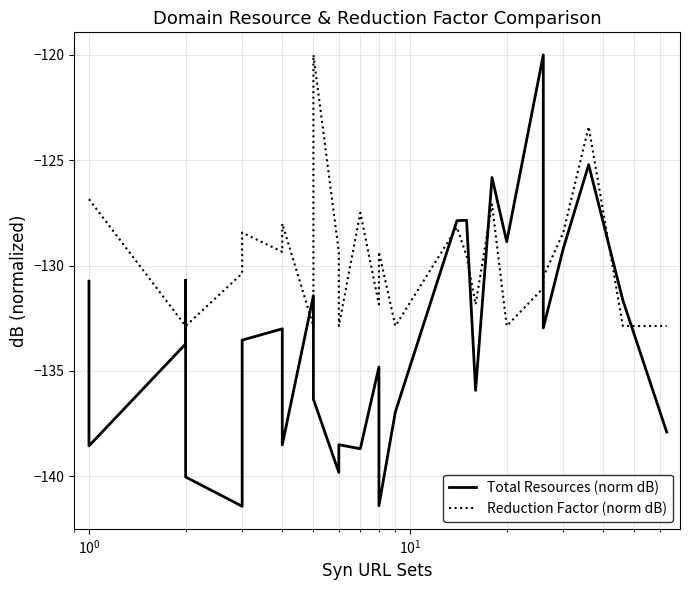

Does the chart display data point markers on the line(s)?

No